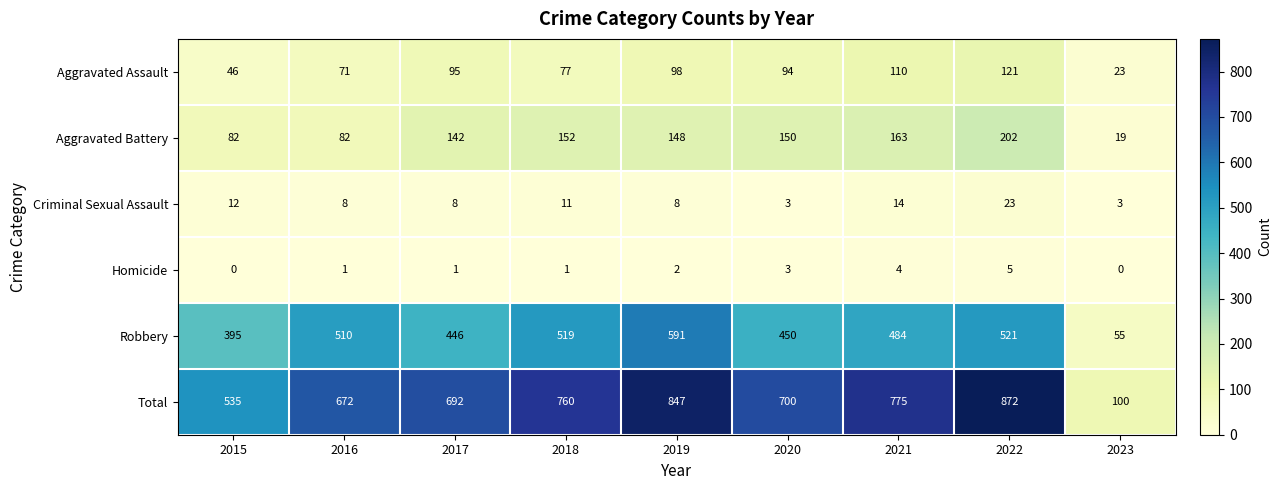

Which series has the largest range (max minus min)?

Total